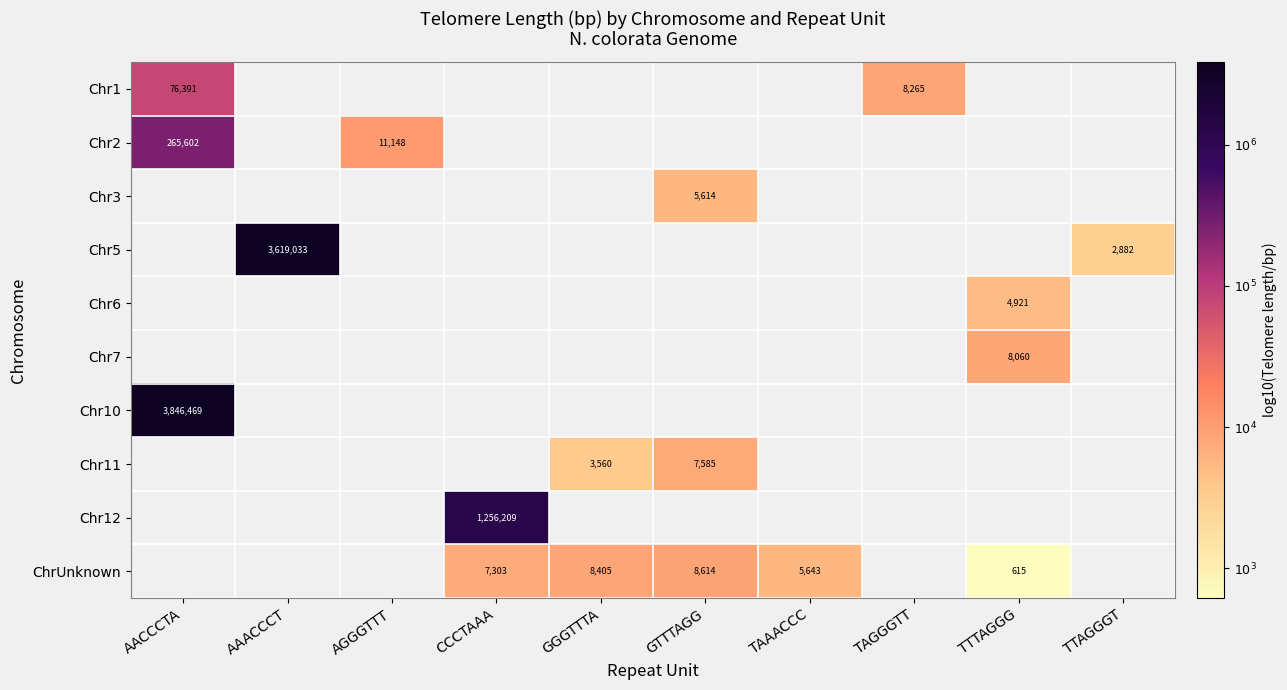

At how many categories does at least one series exceed 3?

10